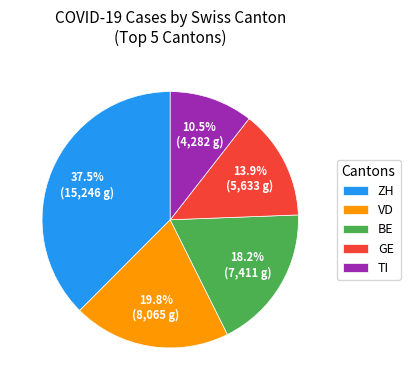

Approximately how many times larger is the value at ZH compared to VD?

1.9